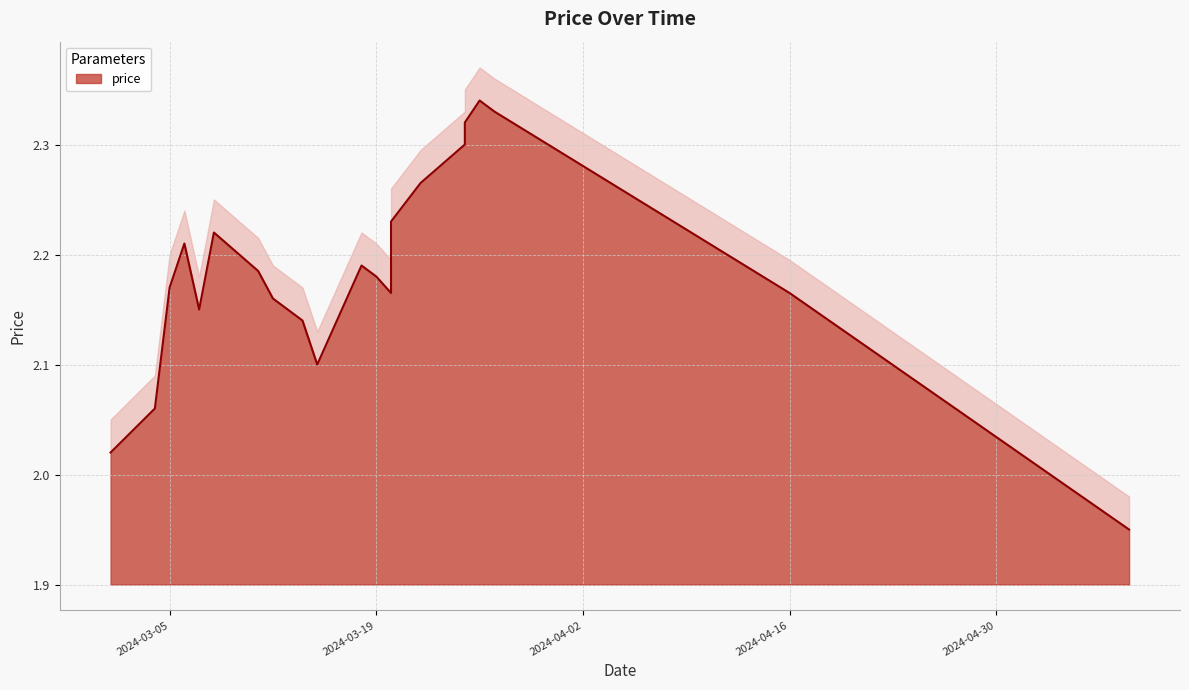

At which category does the data reach its first local valley?

2024-03-07